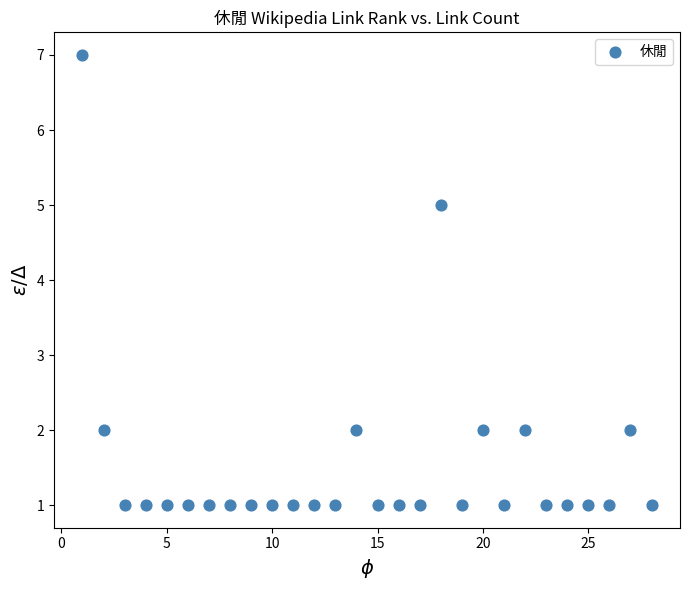

What Y value in the scatter plot is closest to 4?

5